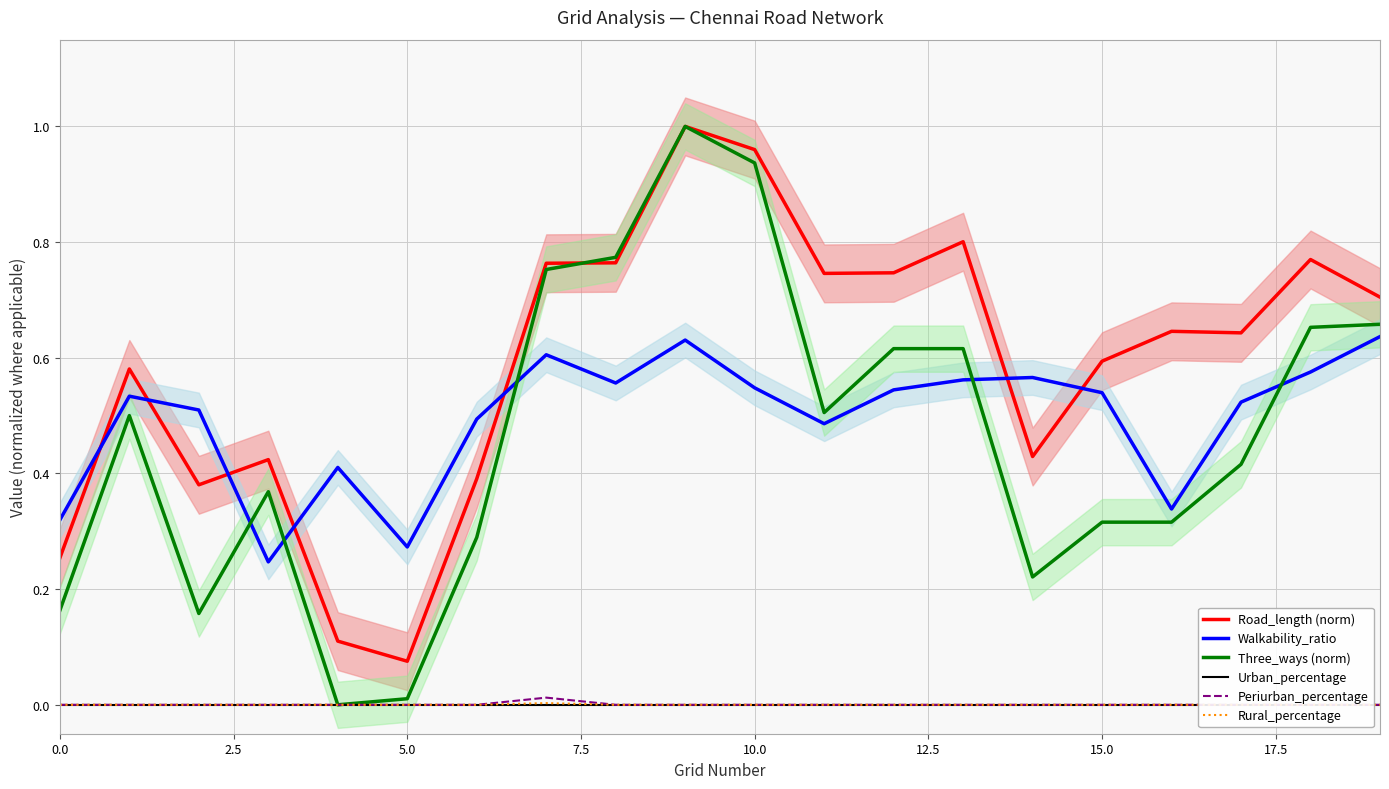

Between 15 and 17, which series saw the biggest shift?

Three_ways (norm)